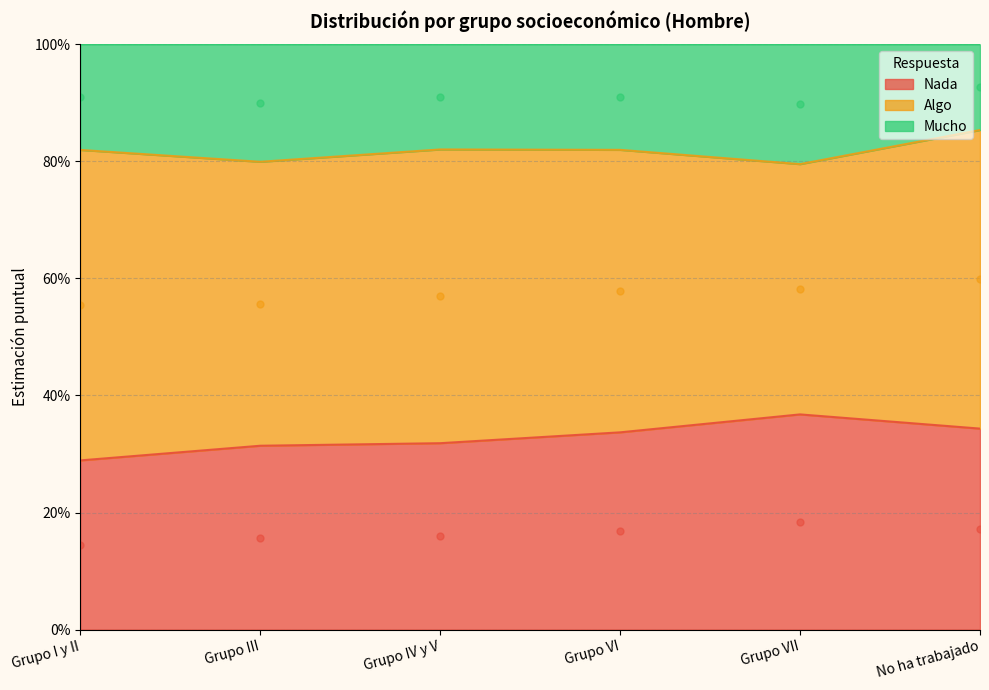

True or false: Mucho has more than 0 interior local peaks.

True